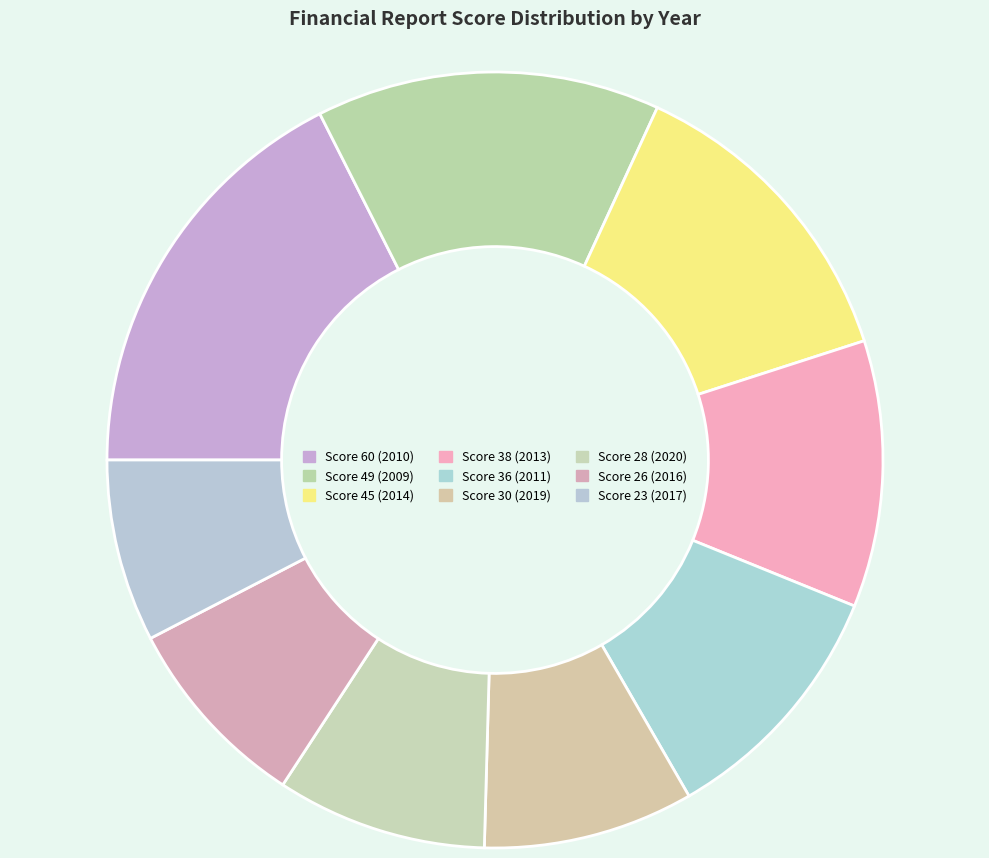

How many slices are in this pie chart?

9